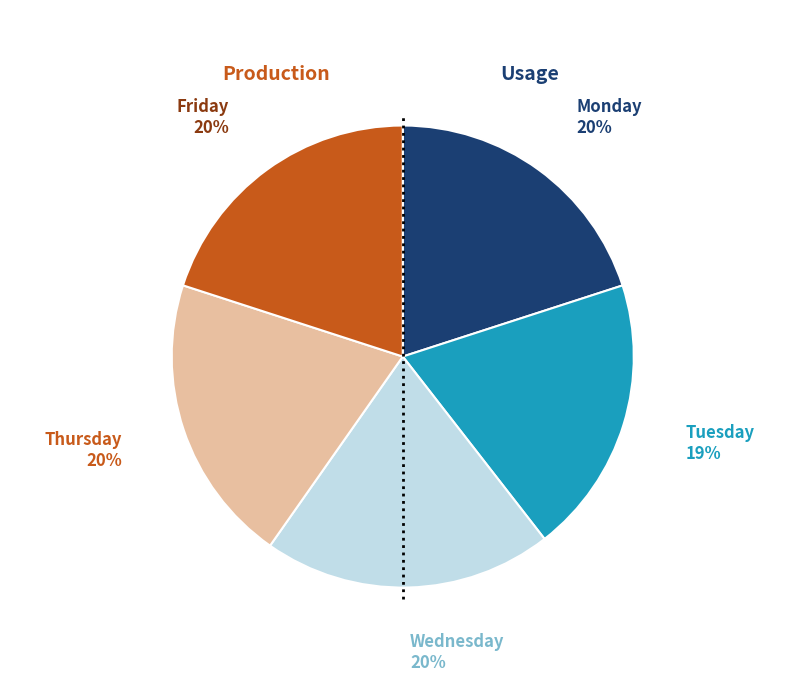

To the nearest percent, what is the difference between the largest and smallest slice percentages?

1%